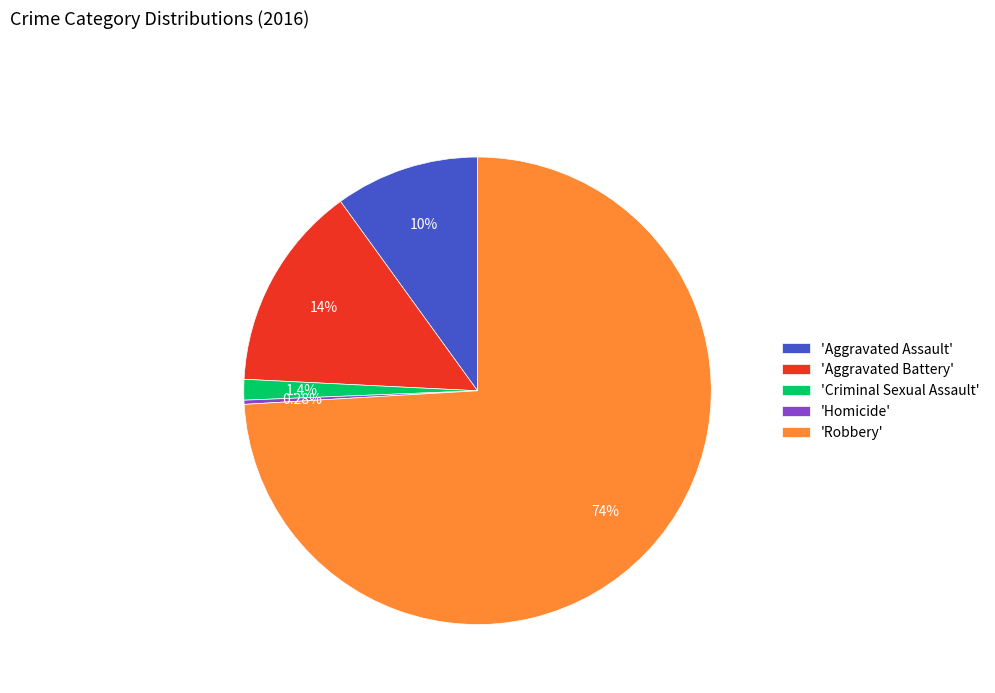

Approximately how many times larger is the value at 'Aggravated Battery' compared to 'Aggravated Assault'?

1.4